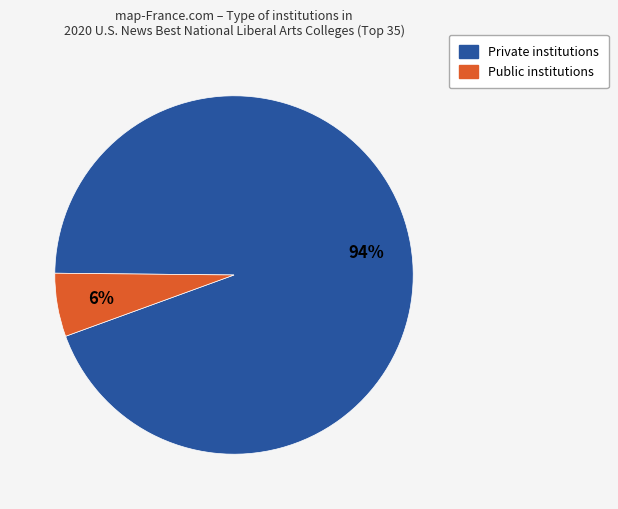

Does any single category account for the majority?

Yes